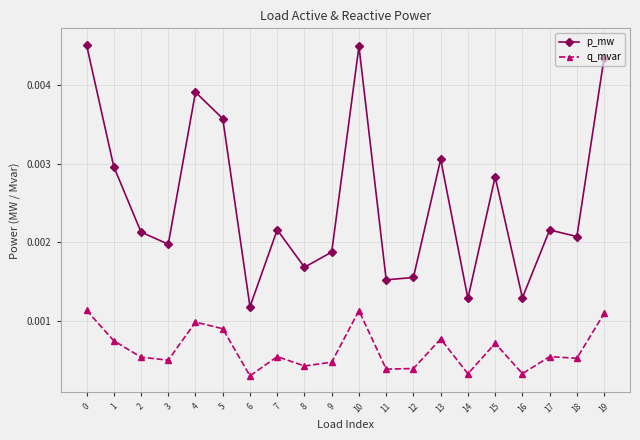

What are all the series names shown in the legend?

p_mw, q_mvar